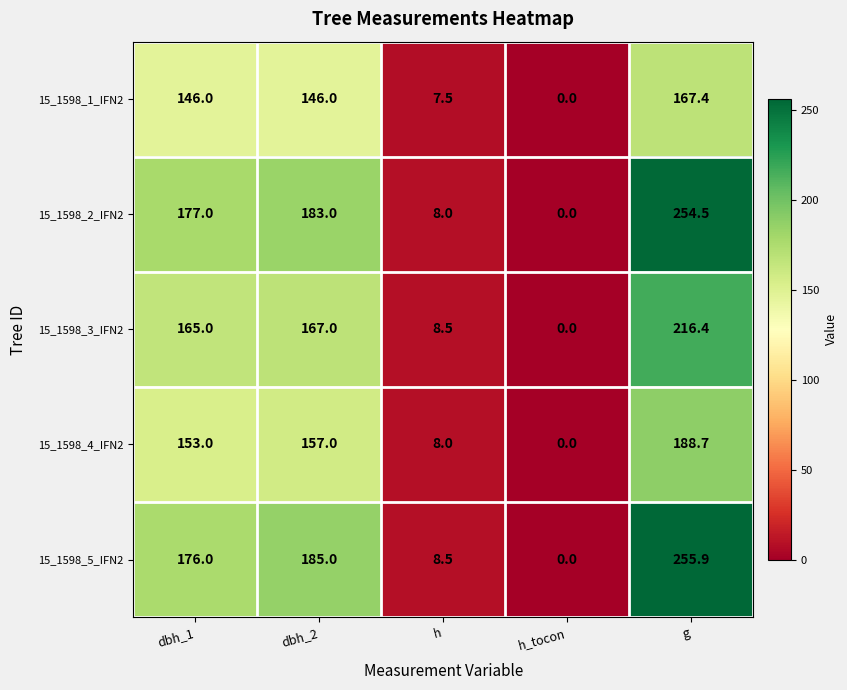

Reading left to right, what are all the values shown in this chart?

15_1598_1_IFN2: 146.0	146.0	7.5	0.0	167.4
15_1598_2_IFN2: 177.0	183.0	8.0	0.0	254.5
15_1598_3_IFN2: 165.0	167.0	8.5	0.0	216.4
15_1598_4_IFN2: 153.0	157.0	8.0	0.0	188.7
15_1598_5_IFN2: 176.0	185.0	8.5	0.0	255.9